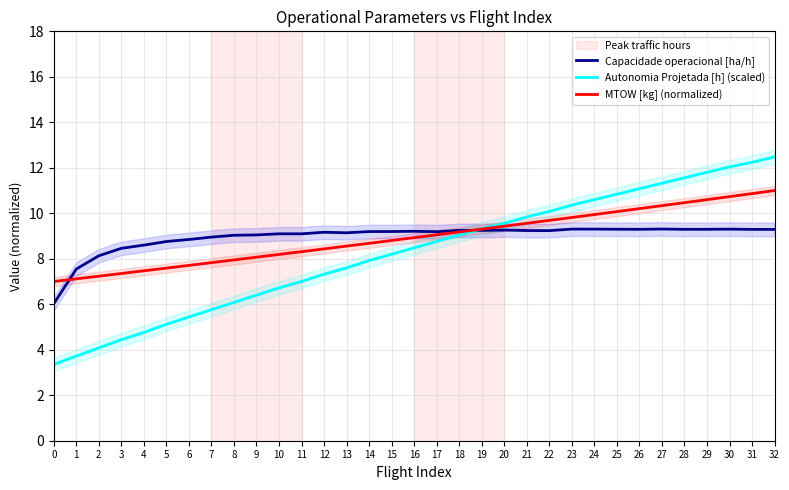

How many categories are shown in the chart?

33